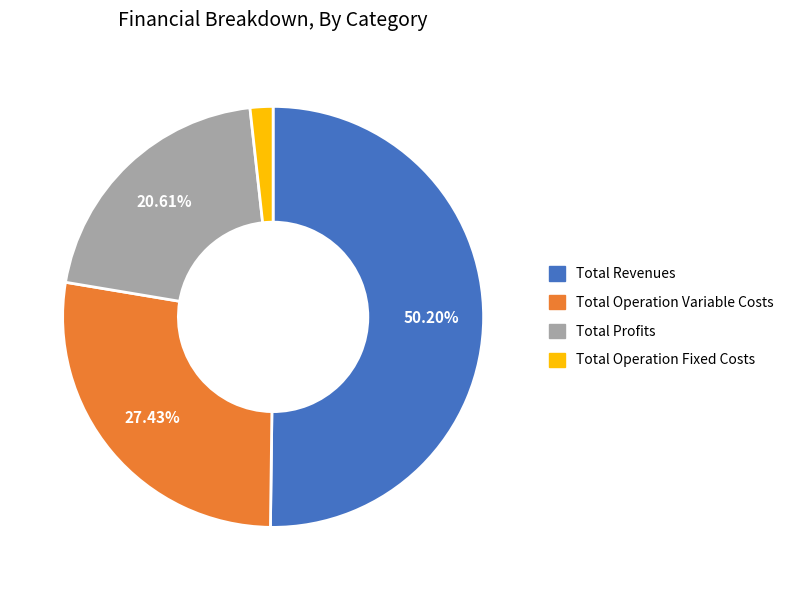

Approximately how many times larger is the value at Total Profits compared to Total Operation Variable Costs?

0.8